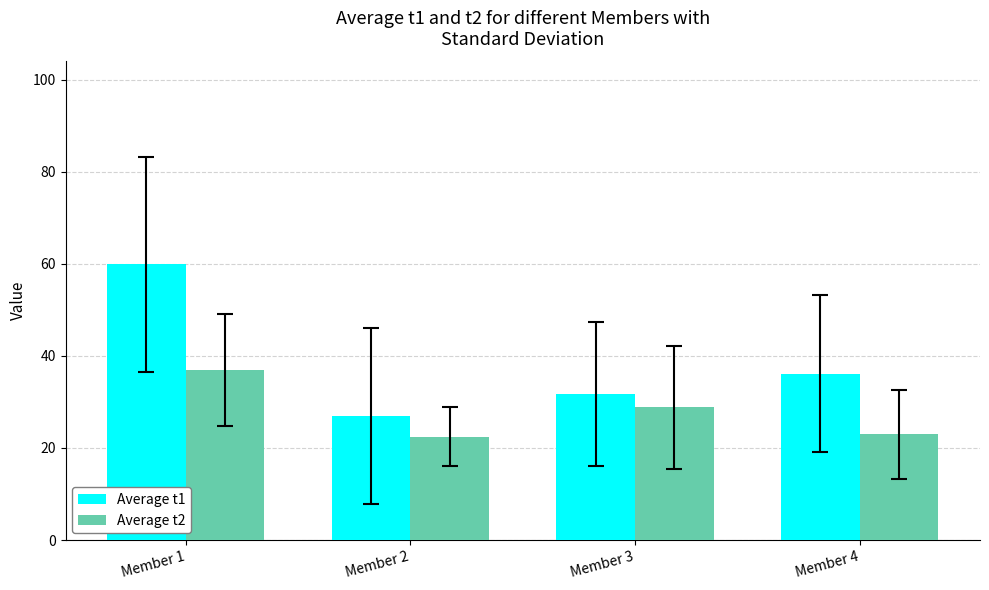

What is the value of the Average t2 bar at the 3rd from the left?

28.9